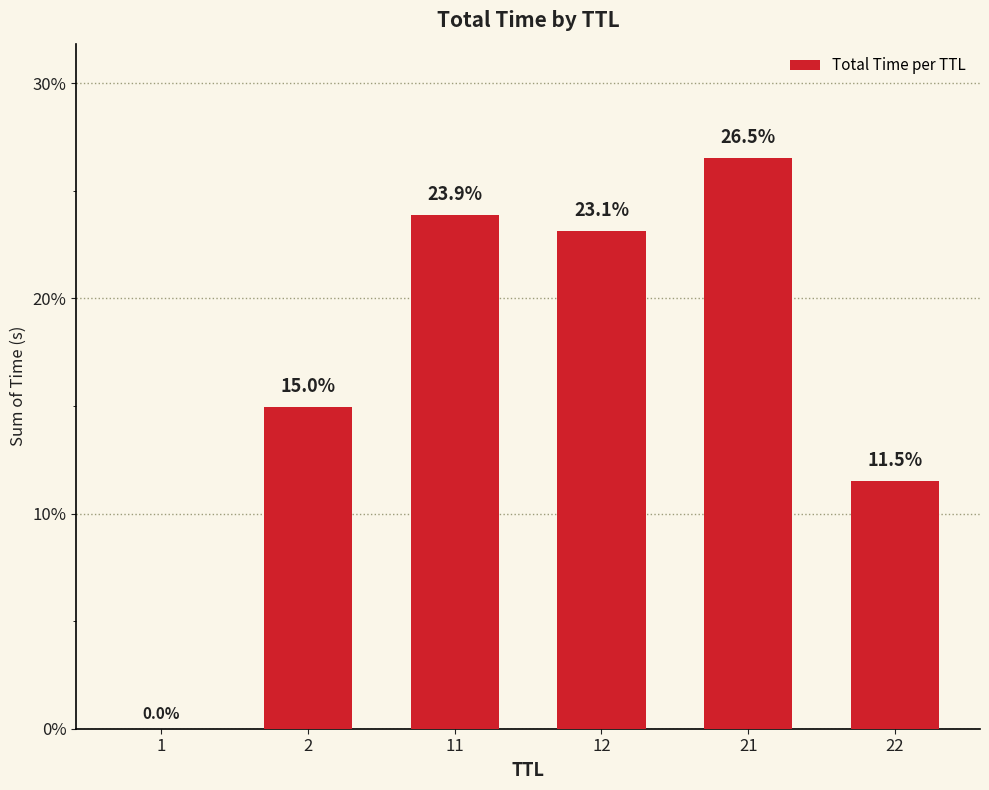

Are the bars grouped side by side (vs. stacked)?

No